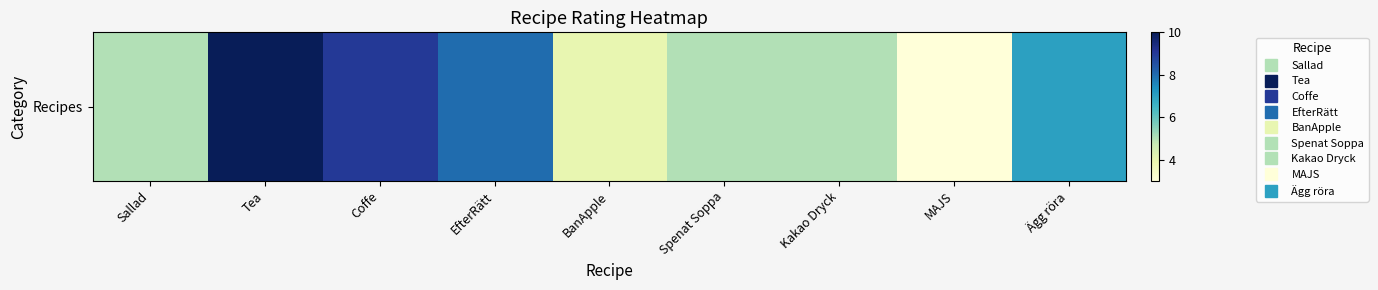

Is it true that the value at Ägg röra is 10?

False